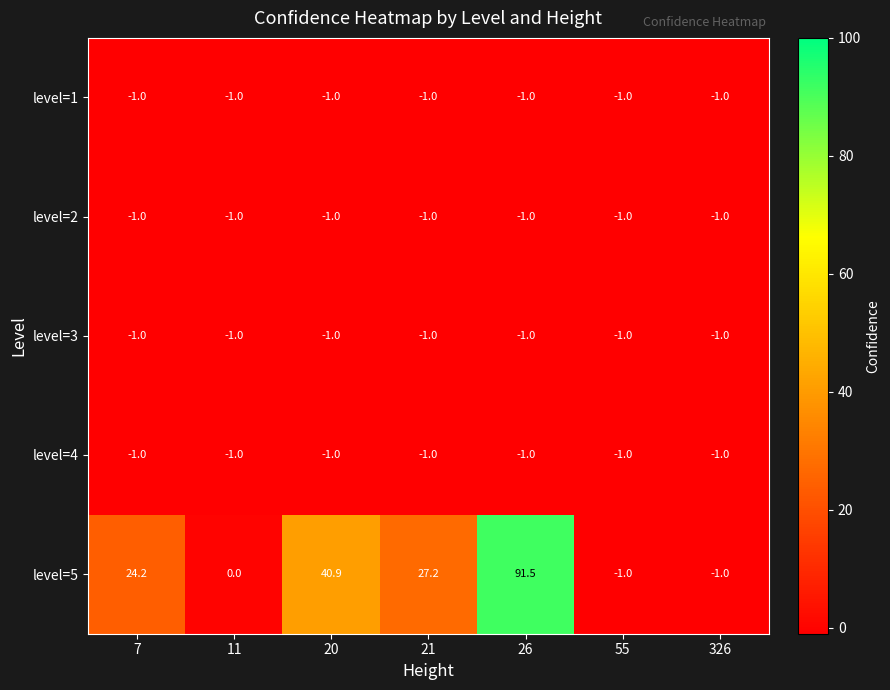

Which series has the widest spread of values?

level=5